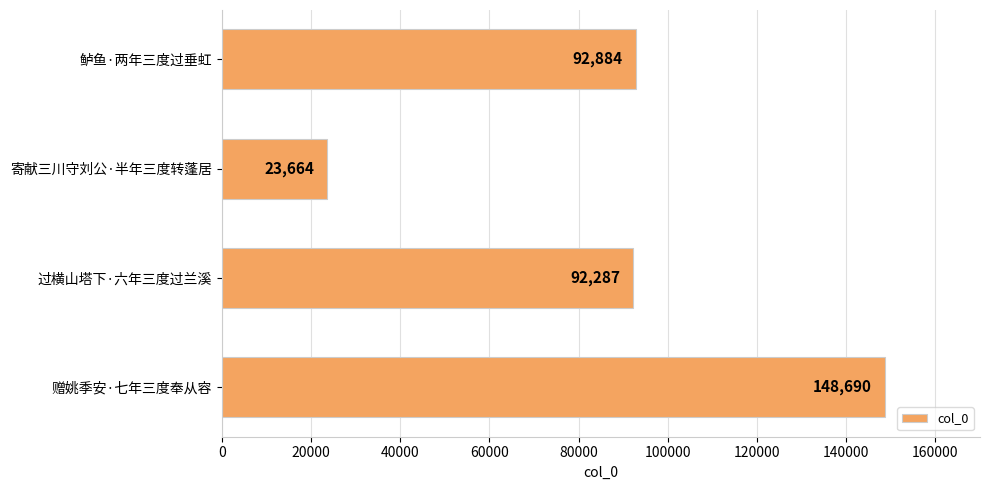

What value does the data have at 赠姚季安·七年三度奉从容, to the nearest 100?

148700